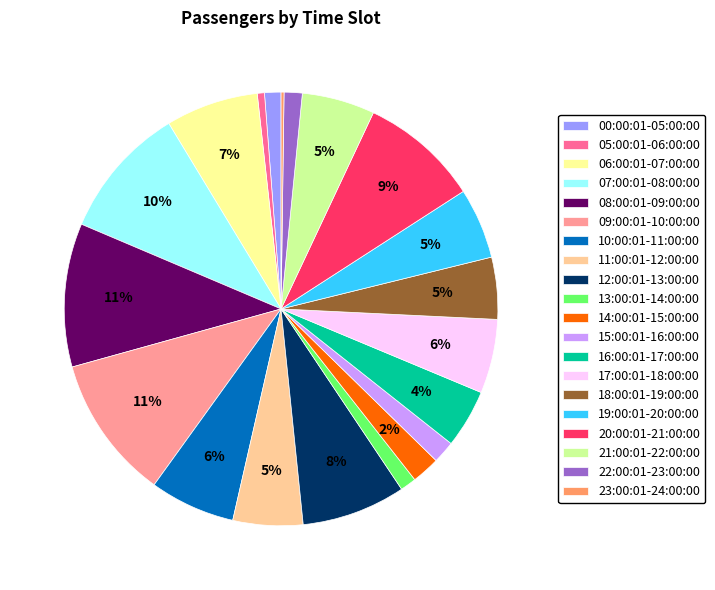

Is it true that 06:00:01-07:00:00 is 1% of the pie?

False